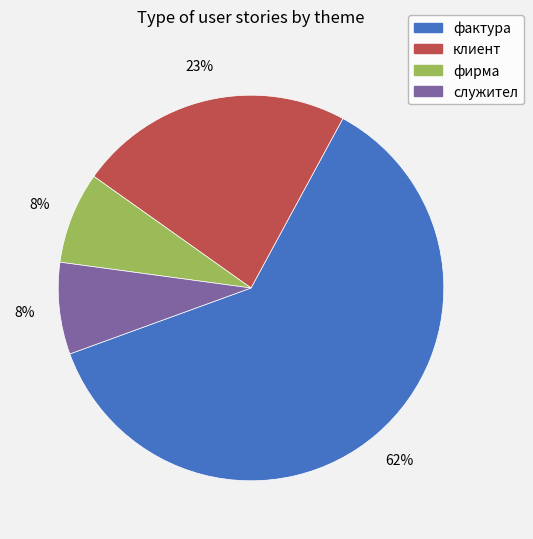

How many segments does this pie chart have?

4